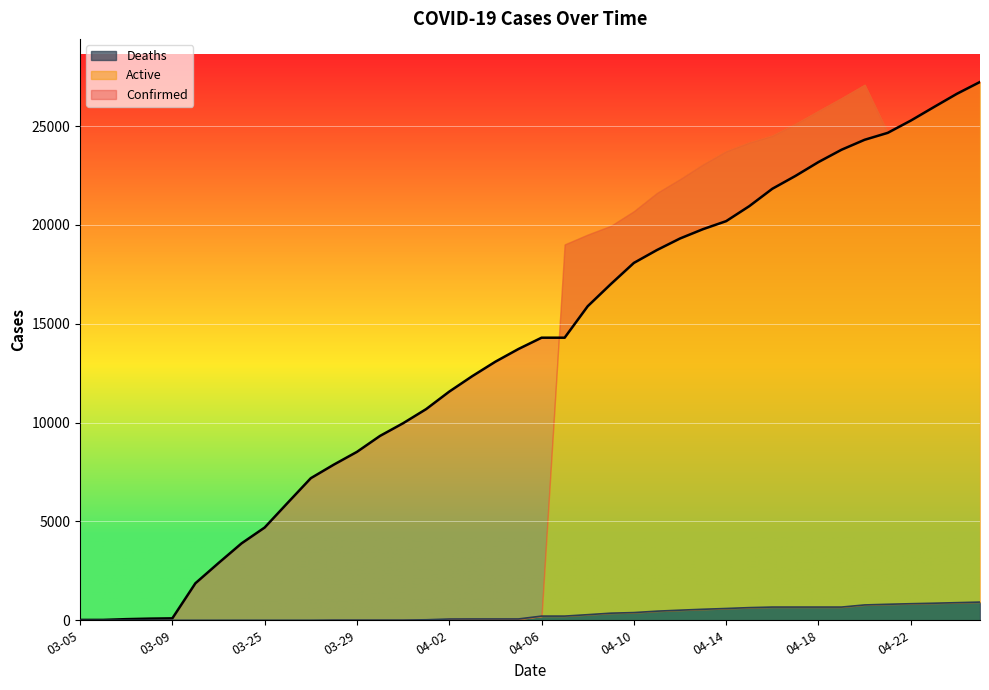

What is the difference between the second highest and minimum values in the Confirmed series?

26615